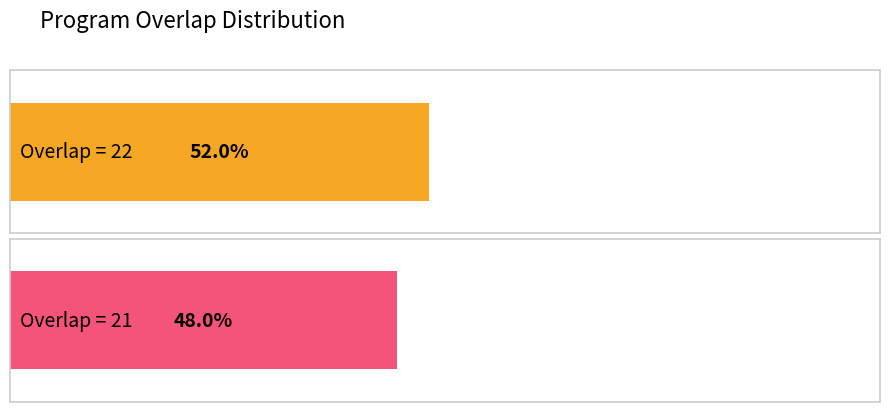

Are the bars grouped side by side (vs. stacked)?

No